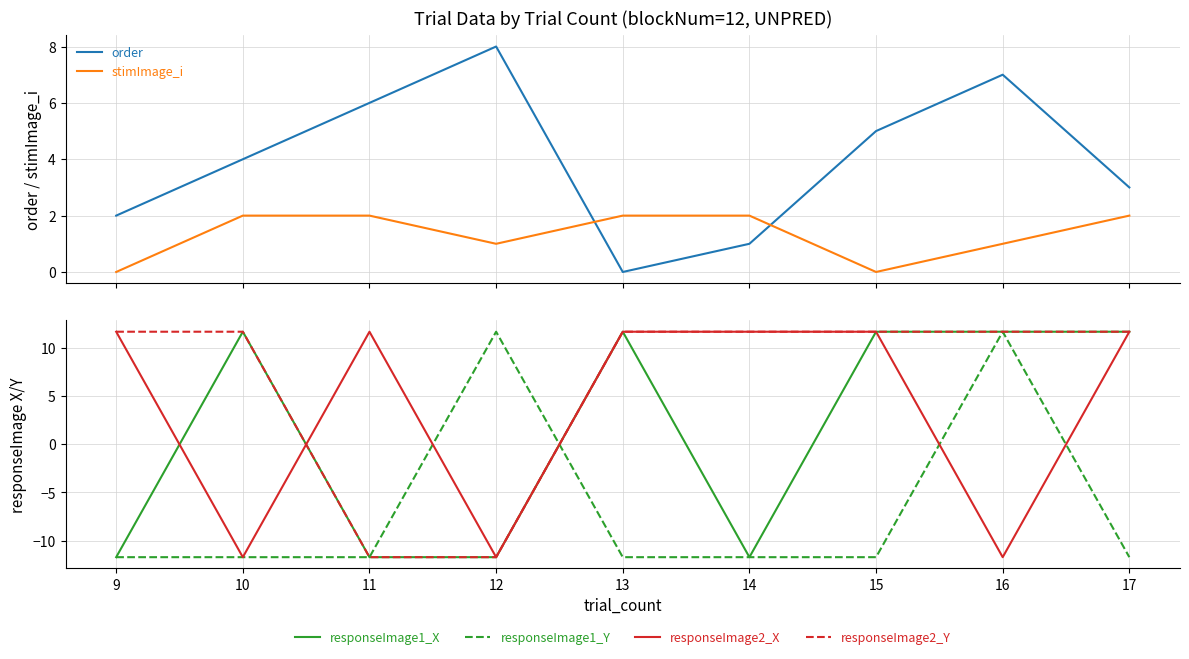

Reading right to left, list all the values displayed in this chart.

order: 3.0	7.0	5.0	1.0	0.0	8.0	6.0	4.0	2.0
stimImage_i: 2.0	1.0	0.0	2.0	2.0	1.0	2.0	2.0	0.0
responseImage1_X: 11.7	11.7	11.7	-11.7	11.7	-11.7	-11.7	11.7	-11.7
responseImage1_Y: -11.7	11.7	-11.7	-11.7	-11.7	11.7	-11.7	-11.7	-11.7
responseImage2_X: 11.7	-11.7	11.7	11.7	11.7	-11.7	11.7	-11.7	11.7
responseImage2_Y: 11.7	11.7	11.7	11.7	11.7	-11.7	-11.7	11.7	11.7